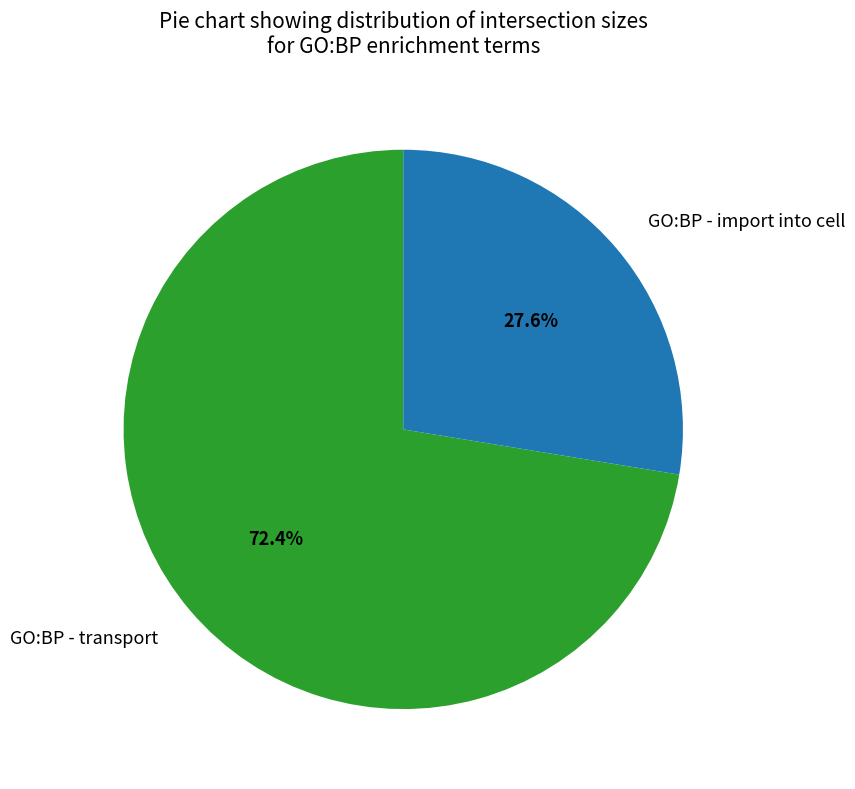

Count the number of slices in the pie.

2